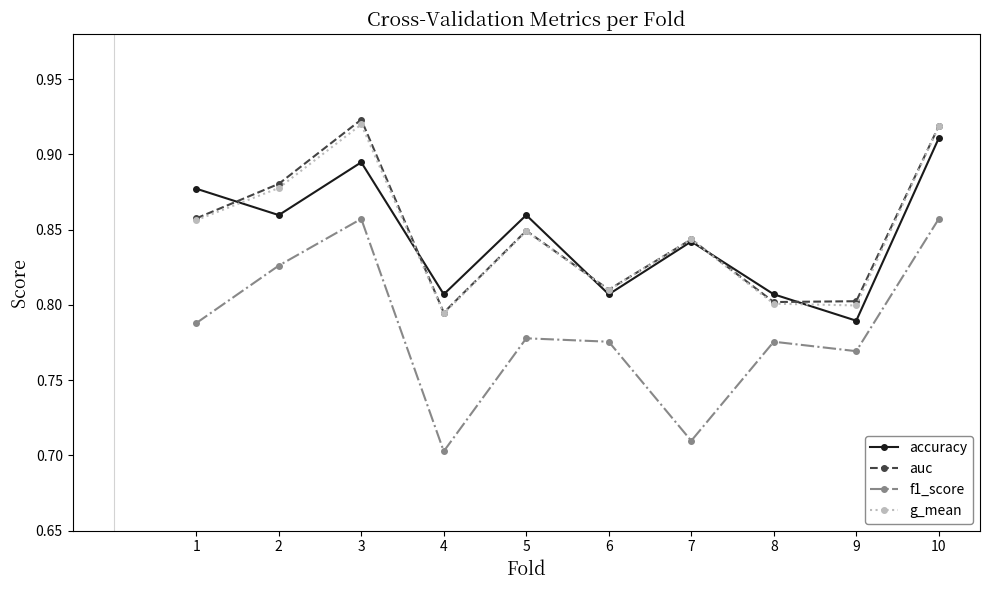

Is it true that accuracy equals 1.2 at 5?

False